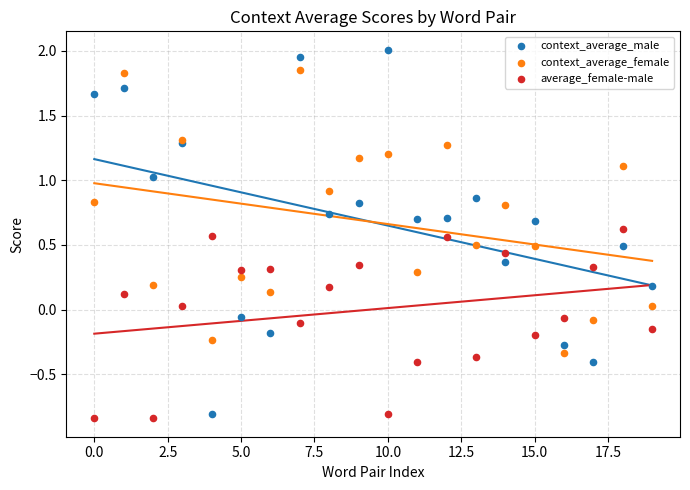

Which series contains the highest Y value?

context_average_male